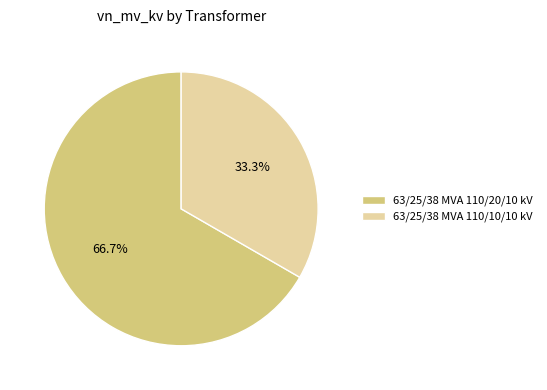

The 63/25/38 MVA 110/10/10 kV slice represents 33% of the pie. True or false?

True